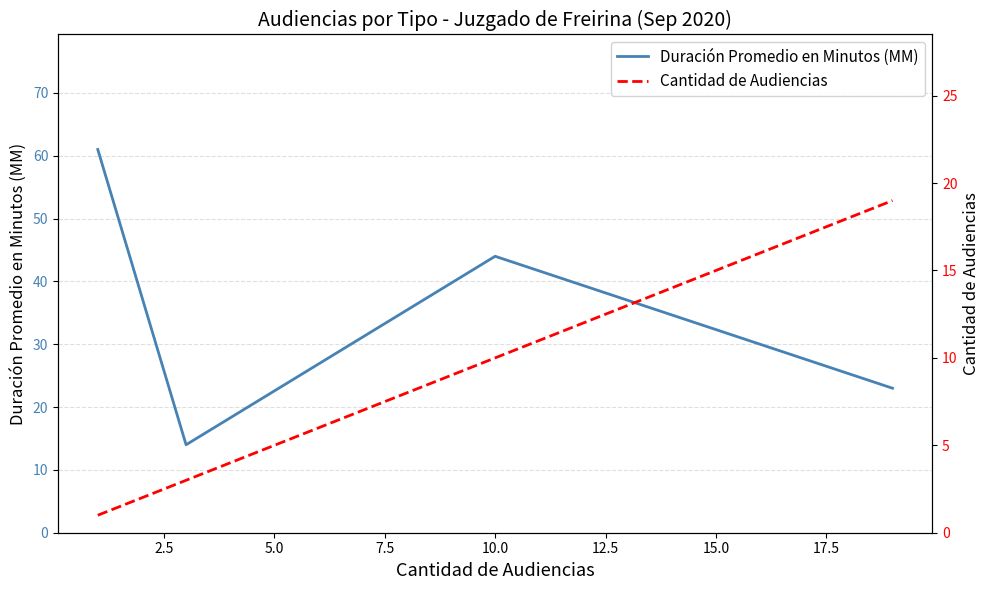

List the series in order of their overall mean, highest first.

Duración Promedio en Minutos (MM), Cantidad de Audiencias